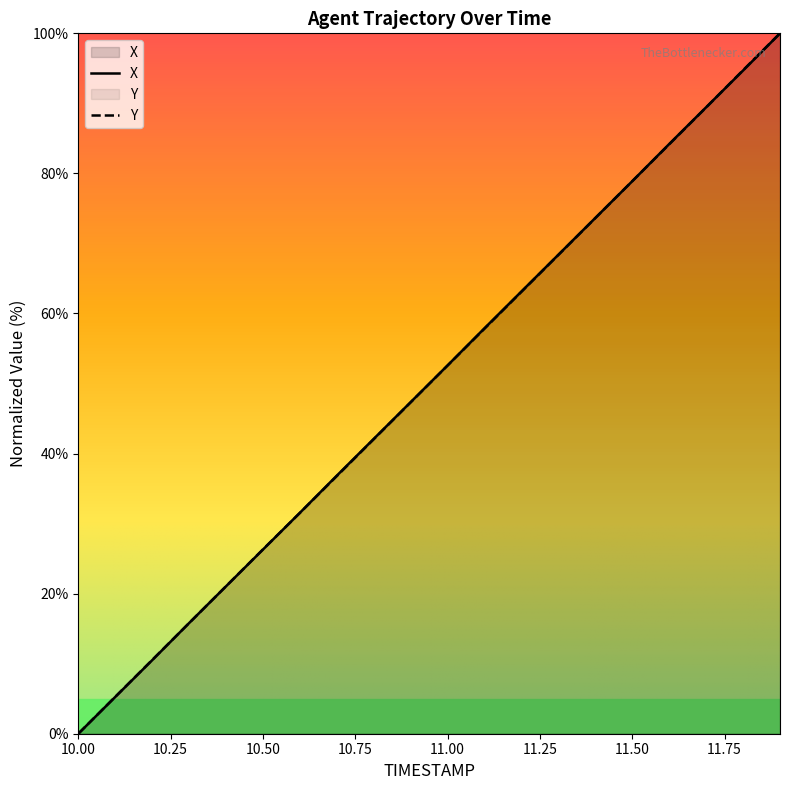

Where is Y nearest to the value 50?

11.0